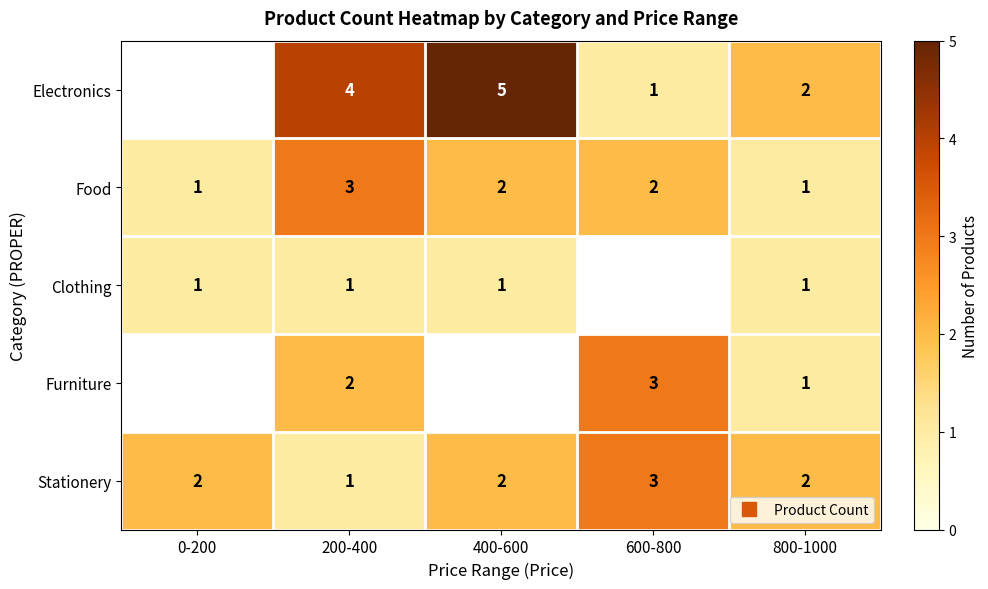

How many values in the Electronics series exceed 2?

2